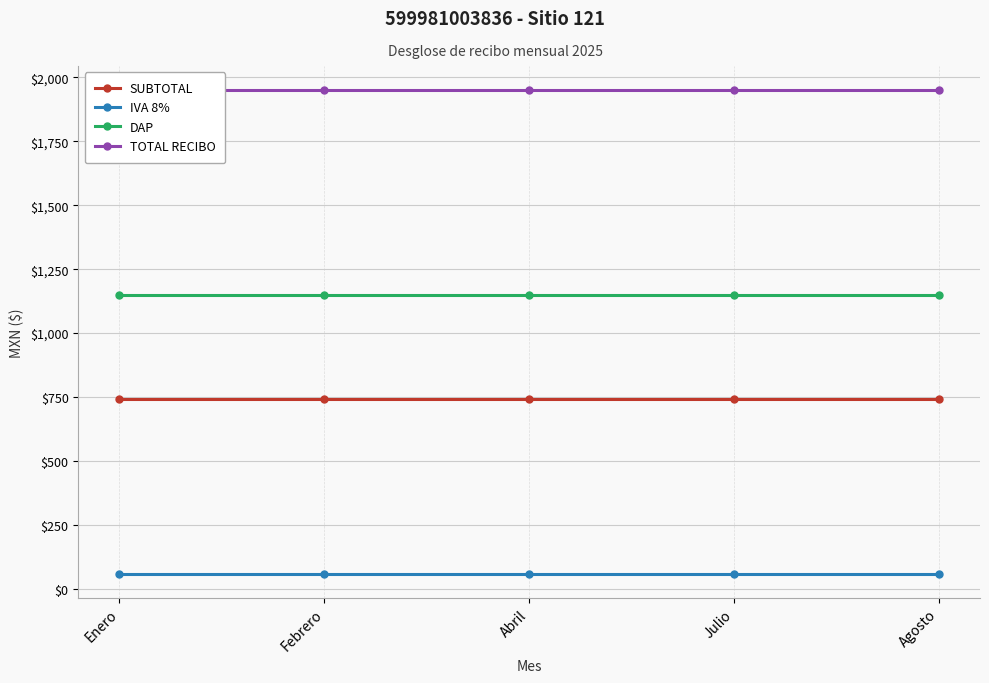

True or false: TOTAL RECIBO and IVA 8% intersect in this chart.

False